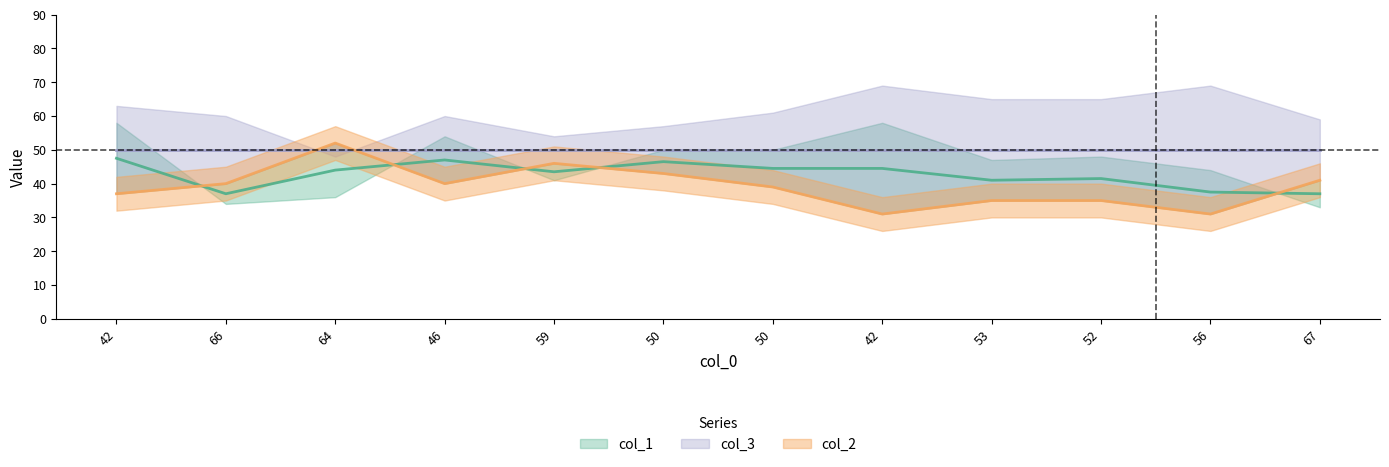

Where is the first local maximum for col_2?

2